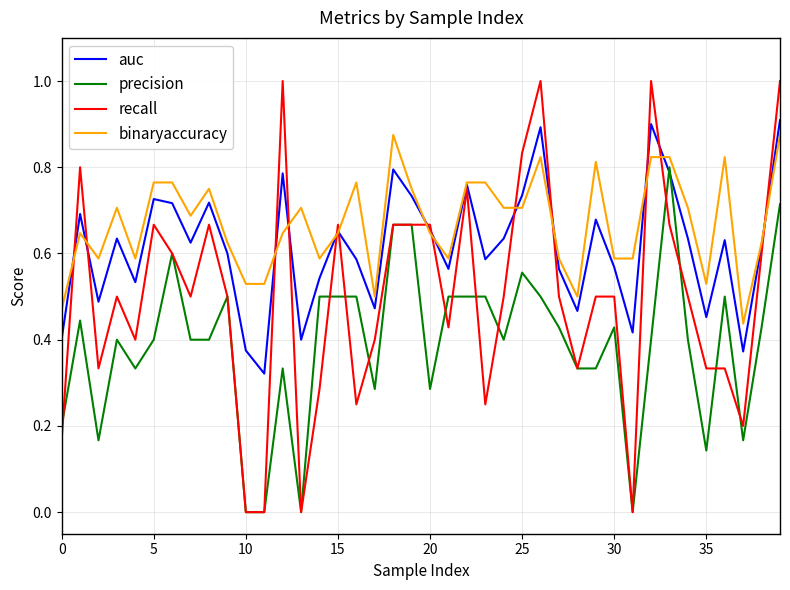

How many lines are shown in the chart?

4